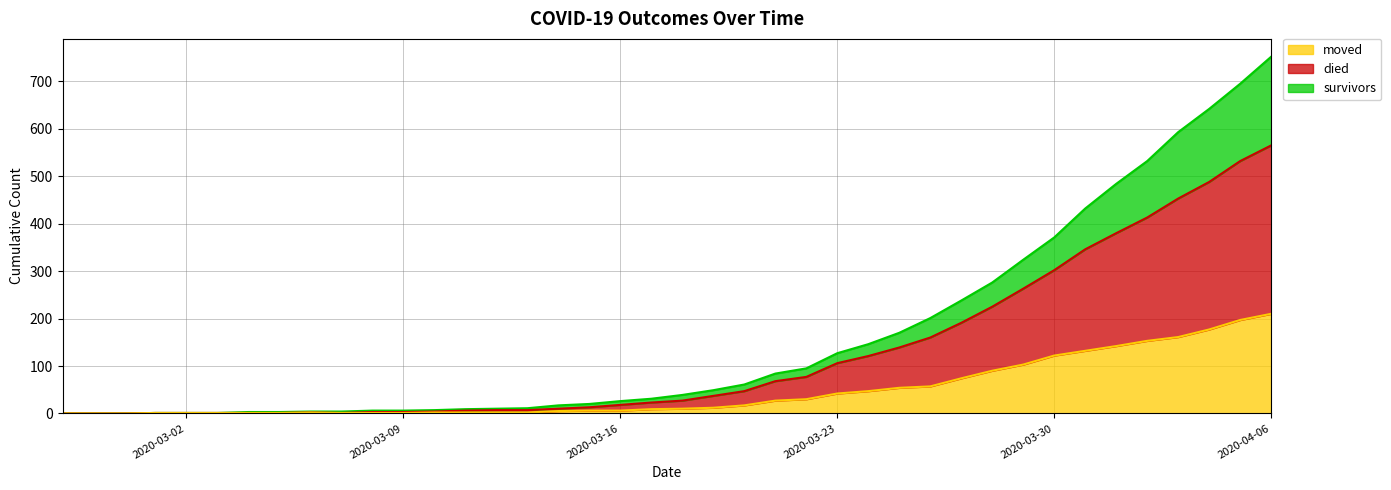

What is the value of the moved point at the 22nd from the left?

12